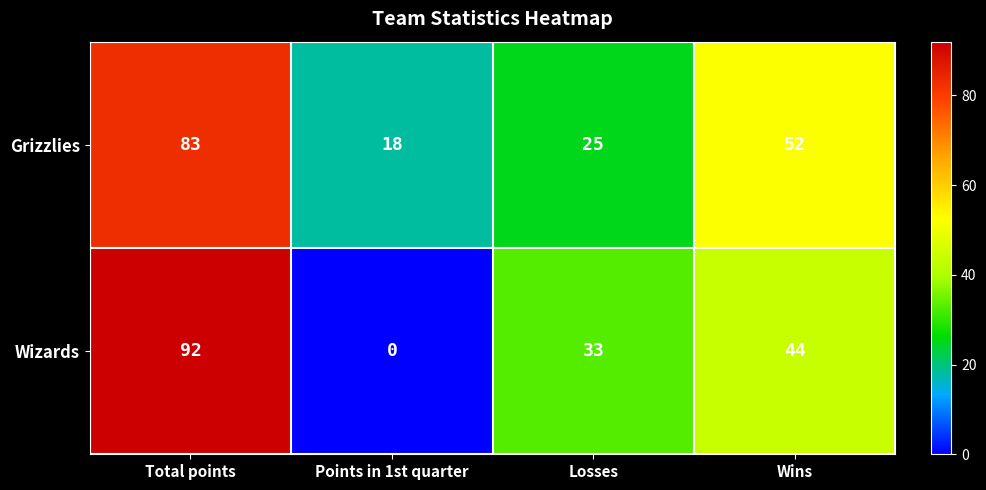

Reading left to right, extract all data points from this chart.

Grizzlies: Total points=83	Points in 1st quarter=18	Losses=25	Wins=52
Wizards: Total points=92	Points in 1st quarter=0	Losses=33	Wins=44